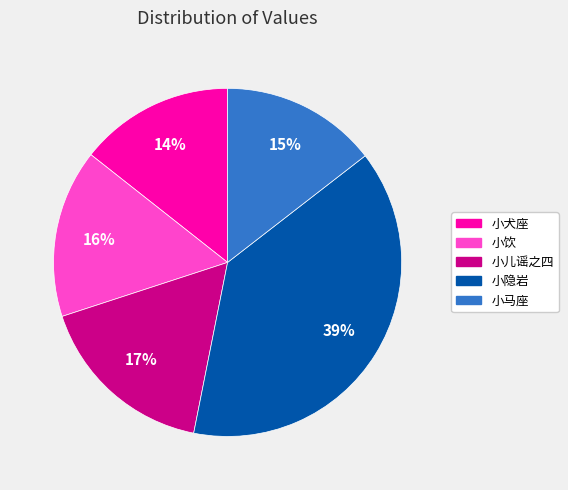

To the nearest percent, what is the average slice percentage?

20%